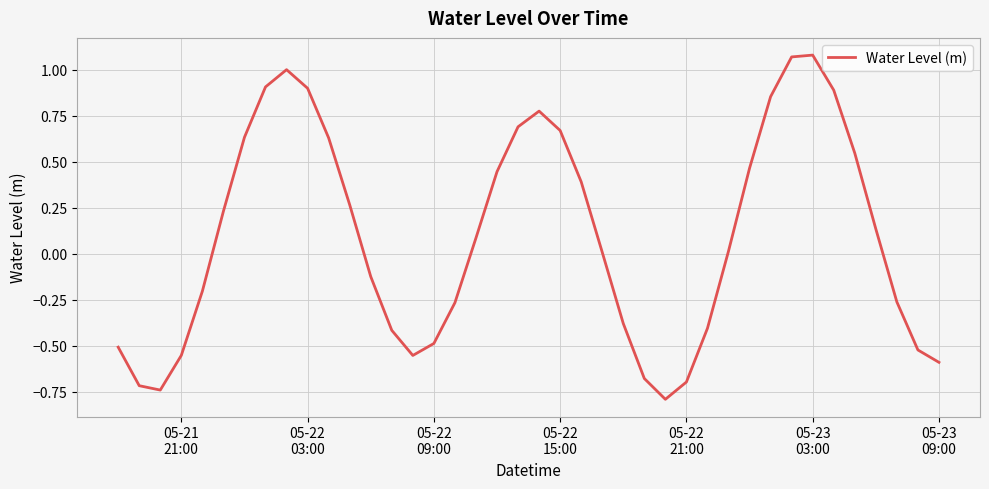

Is this an area chart (filled region under the line)?

No